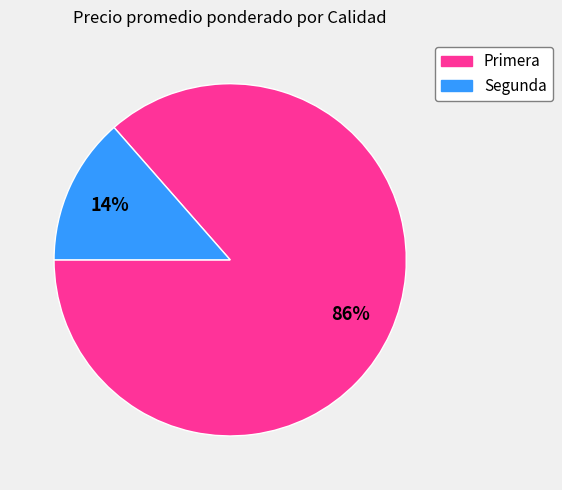

Does any single category account for the majority?

Yes